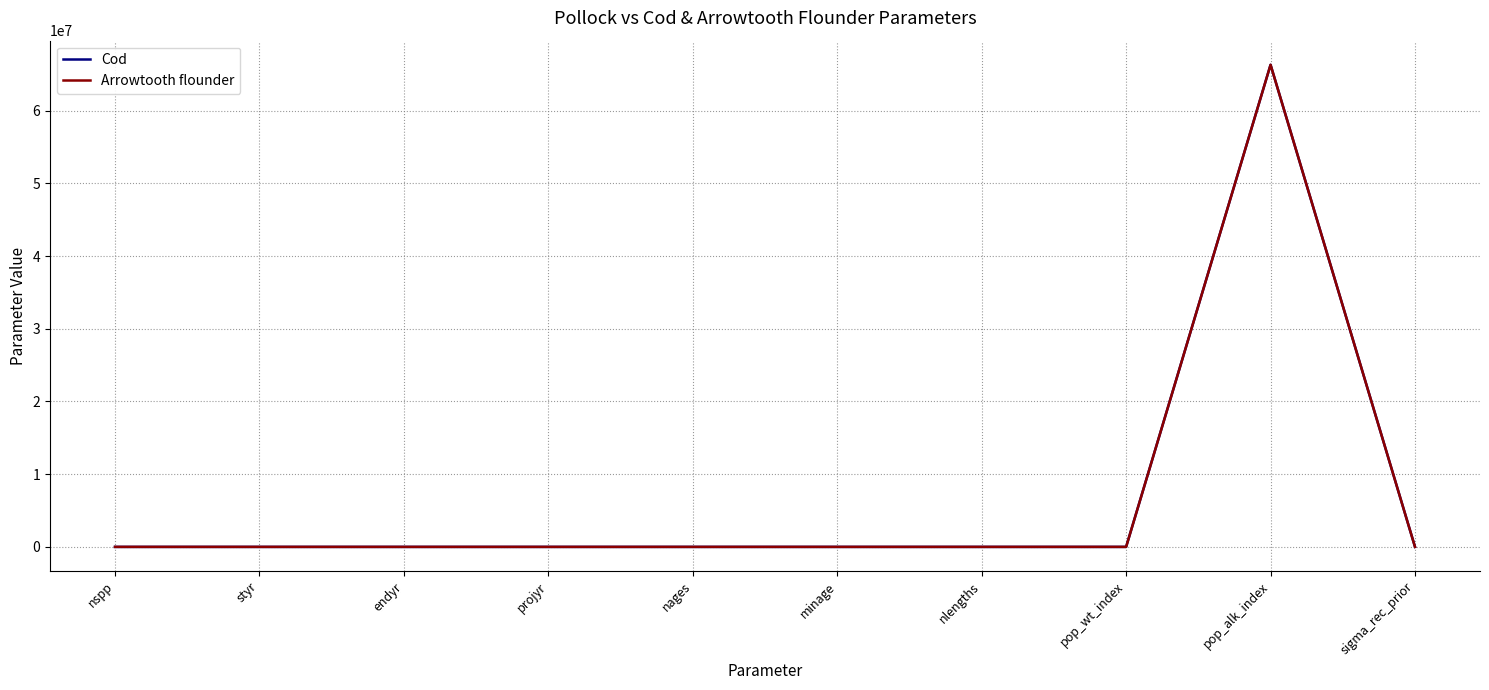

At which category is the sum across all series the highest?

pop_alk_index